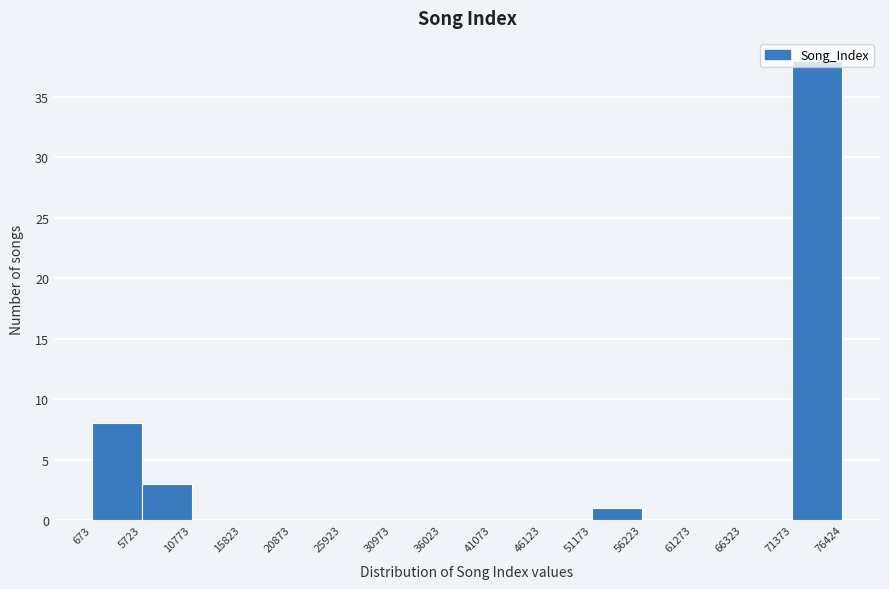

How tall is the bar that spans 5723 to 10773 on the x-axis? The values are not printed on the chart, so give them approximately, as read against the axis.

3